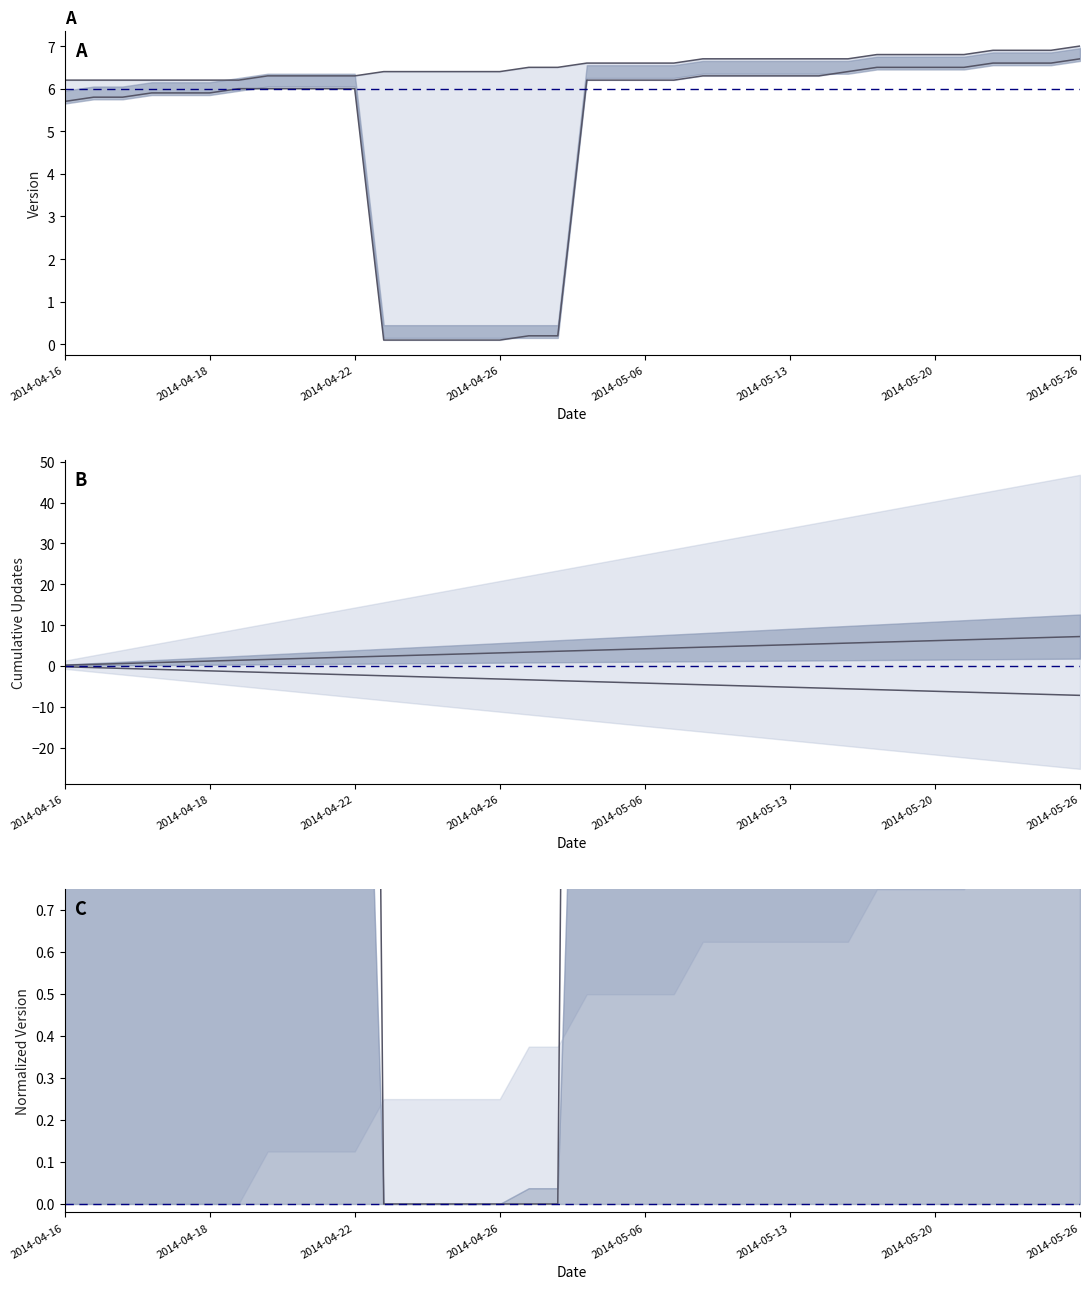

What are all the series names shown in the legend?

upper version, lower version, mean updates, neg mean updates, normalized version